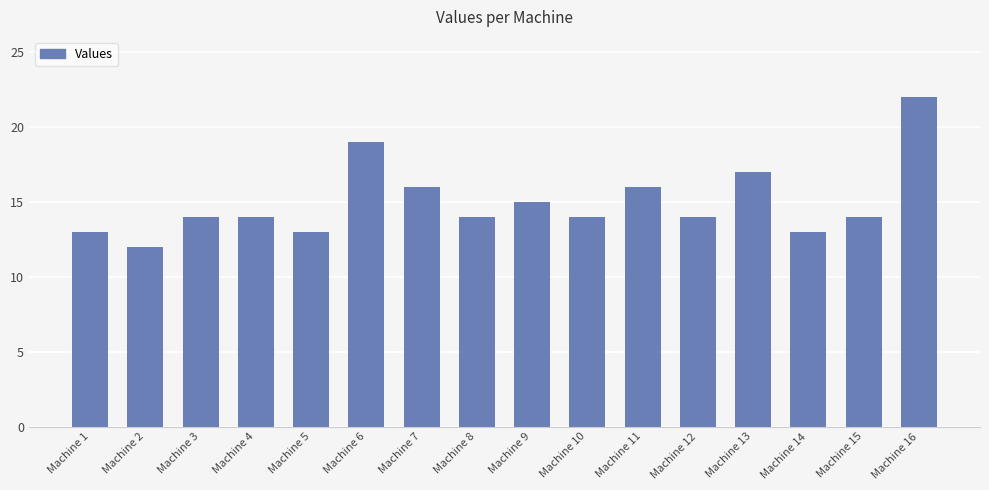

What is the approximate value at Machine 8, to the nearest 5?

15